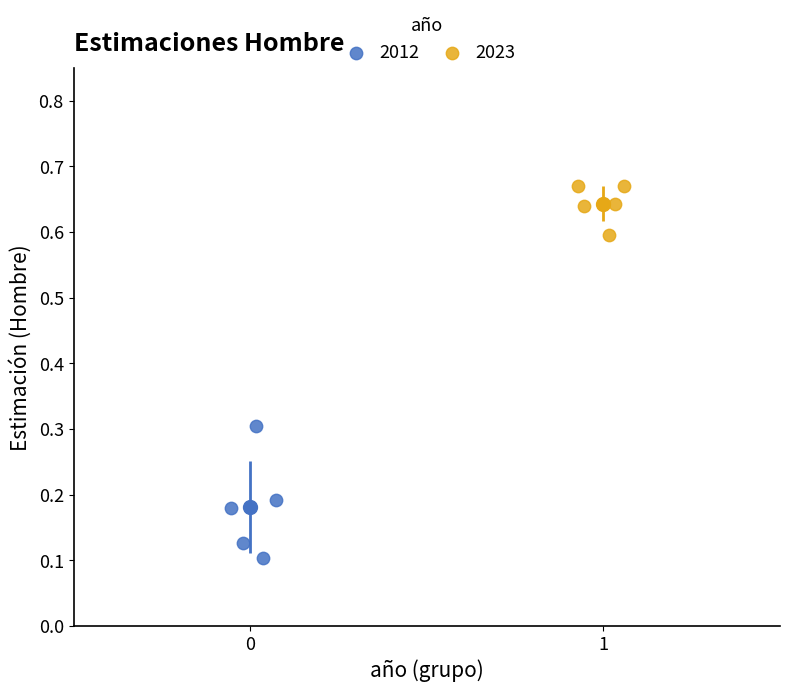

Which series has the largest Y range (max minus min)?

2012